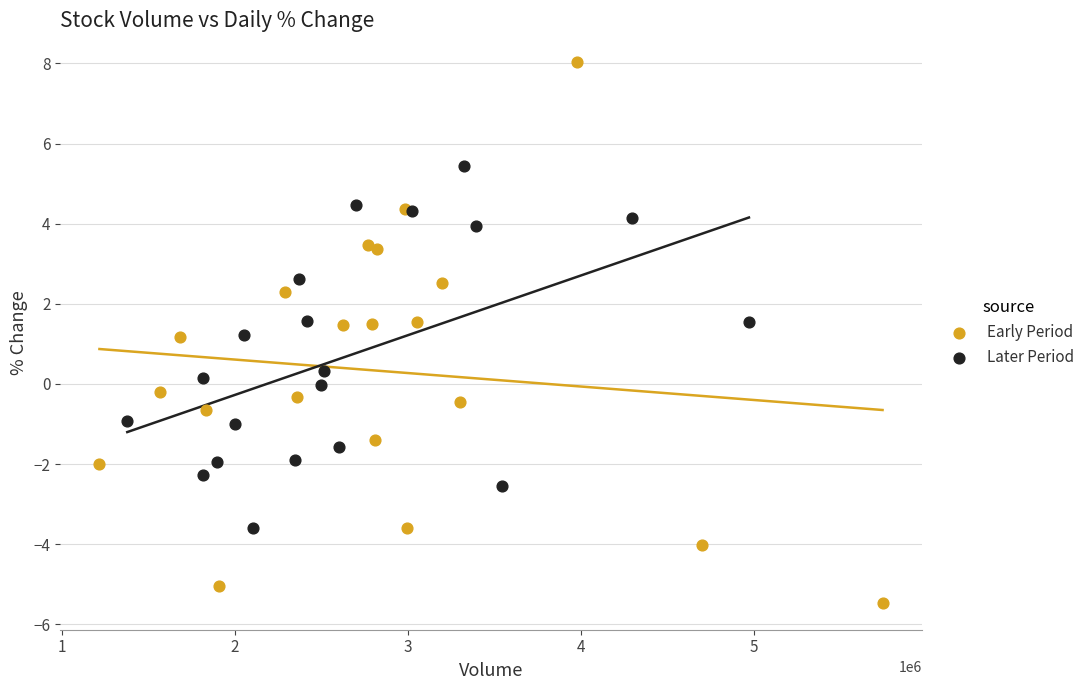

Which series contains the lowest Y value?

Early Period